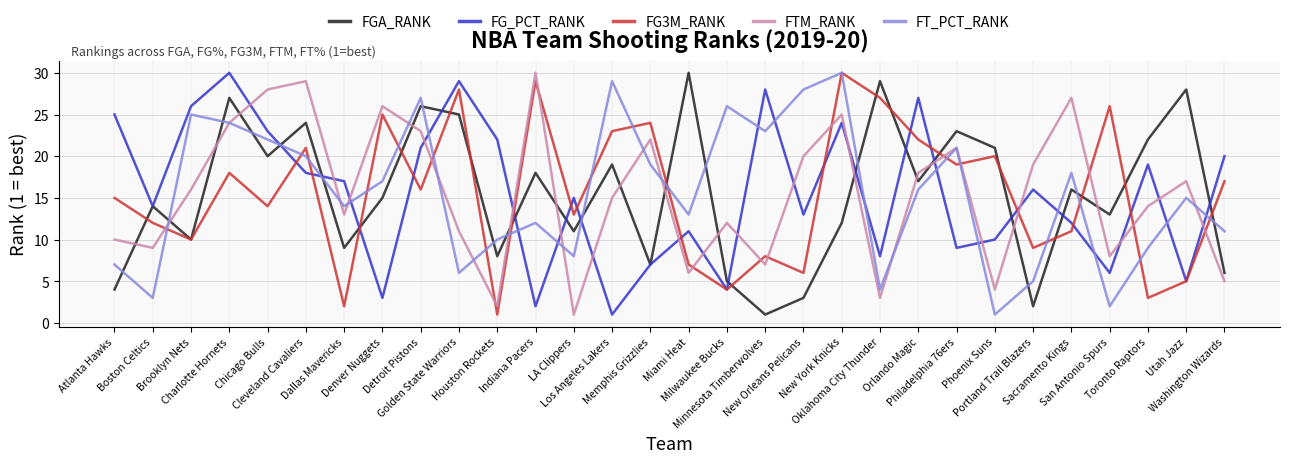

Reading left to right, list all the values displayed in this chart.

FGA_RANK: Atlanta Hawks=4	Boston Celtics=14	Brooklyn Nets=10	Charlotte Hornets=27	Chicago Bulls=20	Cleveland Cavaliers=24	Dallas Mavericks=9	Denver Nuggets=15	Detroit Pistons=26	Golden State Warriors=25	Houston Rockets=8	Indiana Pacers=18	LA Clippers=11	Los Angeles Lakers=19	Memphis Grizzlies=7	Miami Heat=30	Milwaukee Bucks=5	Minnesota Timberwolves=1	New Orleans Pelicans=3	New York Knicks=12	Oklahoma City Thunder=29	Orlando Magic=17	Philadelphia 76ers=23	Phoenix Suns=21	Portland Trail Blazers=2	Sacramento Kings=16	San Antonio Spurs=13	Toronto Raptors=22	Utah Jazz=28	Washington Wizards=6
FG_PCT_RANK: Atlanta Hawks=25	Boston Celtics=14	Brooklyn Nets=26	Charlotte Hornets=30	Chicago Bulls=23	Cleveland Cavaliers=18	Dallas Mavericks=17	Denver Nuggets=3	Detroit Pistons=21	Golden State Warriors=29	Houston Rockets=22	Indiana Pacers=2	LA Clippers=15	Los Angeles Lakers=1	Memphis Grizzlies=7	Miami Heat=11	Milwaukee Bucks=4	Minnesota Timberwolves=28	New Orleans Pelicans=13	New York Knicks=24	Oklahoma City Thunder=8	Orlando Magic=27	Philadelphia 76ers=9	Phoenix Suns=10	Portland Trail Blazers=16	Sacramento Kings=12	San Antonio Spurs=6	Toronto Raptors=19	Utah Jazz=5	Washington Wizards=20
FG3M_RANK: Atlanta Hawks=15	Boston Celtics=12	Brooklyn Nets=10	Charlotte Hornets=18	Chicago Bulls=14	Cleveland Cavaliers=21	Dallas Mavericks=2	Denver Nuggets=25	Detroit Pistons=16	Golden State Warriors=28	Houston Rockets=1	Indiana Pacers=29	LA Clippers=13	Los Angeles Lakers=23	Memphis Grizzlies=24	Miami Heat=7	Milwaukee Bucks=4	Minnesota Timberwolves=8	New Orleans Pelicans=6	New York Knicks=30	Oklahoma City Thunder=27	Orlando Magic=22	Philadelphia 76ers=19	Phoenix Suns=20	Portland Trail Blazers=9	Sacramento Kings=11	San Antonio Spurs=26	Toronto Raptors=3	Utah Jazz=5	Washington Wizards=17
FTM_RANK: Atlanta Hawks=10	Boston Celtics=9	Brooklyn Nets=16	Charlotte Hornets=24	Chicago Bulls=28	Cleveland Cavaliers=29	Dallas Mavericks=13	Denver Nuggets=26	Detroit Pistons=23	Golden State Warriors=11	Houston Rockets=2	Indiana Pacers=30	LA Clippers=1	Los Angeles Lakers=15	Memphis Grizzlies=22	Miami Heat=6	Milwaukee Bucks=12	Minnesota Timberwolves=7	New Orleans Pelicans=20	New York Knicks=25	Oklahoma City Thunder=3	Orlando Magic=18	Philadelphia 76ers=21	Phoenix Suns=4	Portland Trail Blazers=19	Sacramento Kings=27	San Antonio Spurs=8	Toronto Raptors=14	Utah Jazz=17	Washington Wizards=5
FT_PCT_RANK: Atlanta Hawks=7	Boston Celtics=3	Brooklyn Nets=25	Charlotte Hornets=24	Chicago Bulls=22	Cleveland Cavaliers=20	Dallas Mavericks=14	Denver Nuggets=17	Detroit Pistons=27	Golden State Warriors=6	Houston Rockets=10	Indiana Pacers=12	LA Clippers=8	Los Angeles Lakers=29	Memphis Grizzlies=19	Miami Heat=13	Milwaukee Bucks=26	Minnesota Timberwolves=23	New Orleans Pelicans=28	New York Knicks=30	Oklahoma City Thunder=4	Orlando Magic=16	Philadelphia 76ers=21	Phoenix Suns=1	Portland Trail Blazers=5	Sacramento Kings=18	San Antonio Spurs=2	Toronto Raptors=9	Utah Jazz=15	Washington Wizards=11